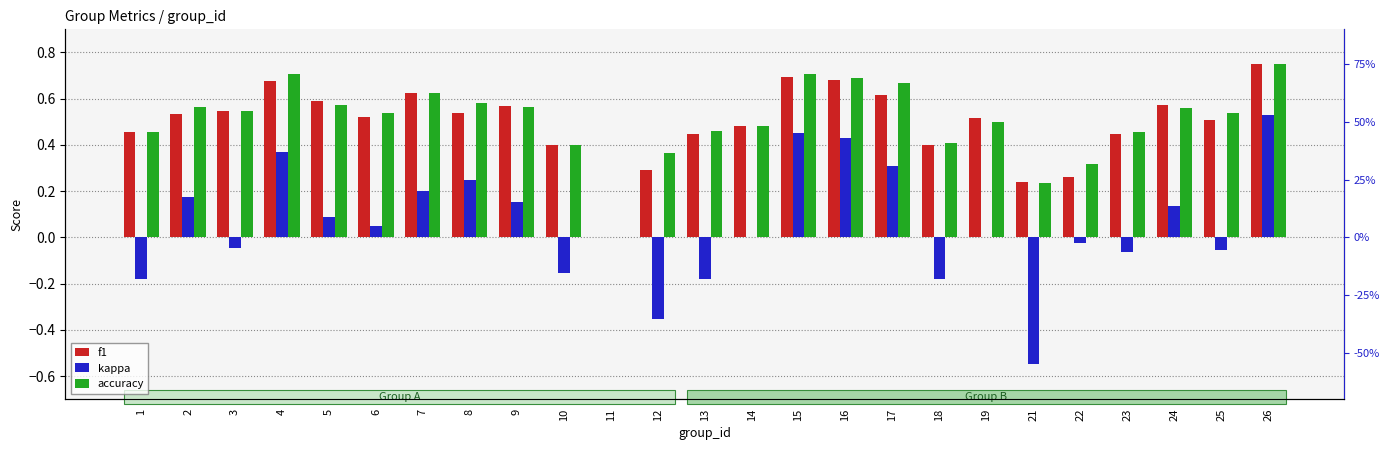

What is the difference between the accuracy values at 22 and 15?

0.4